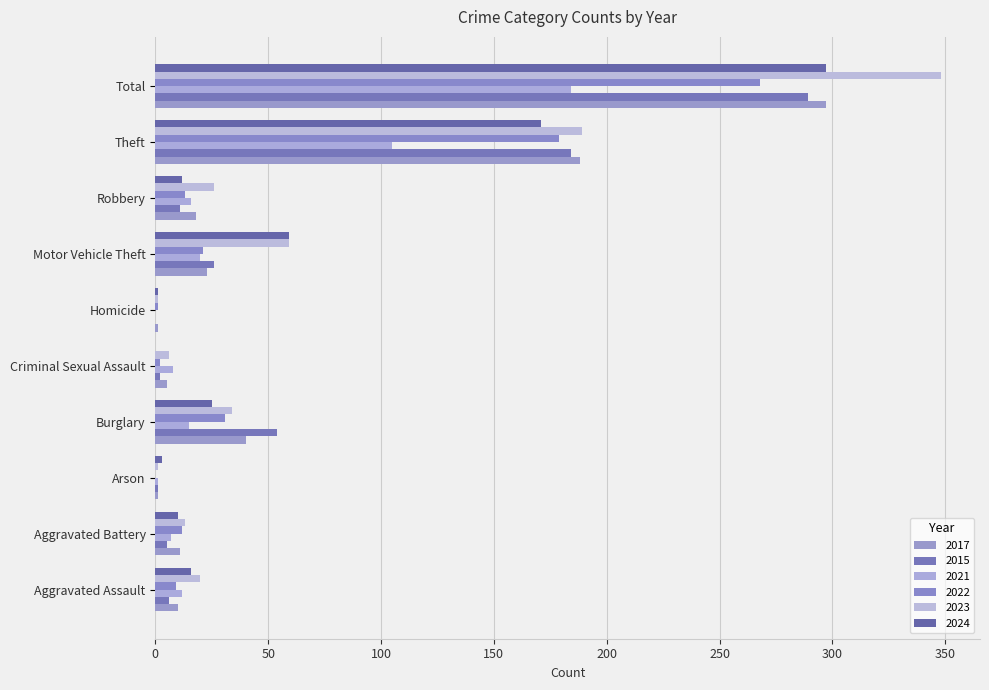

What is the label of the 5th bar from the left?

Criminal Sexual Assault